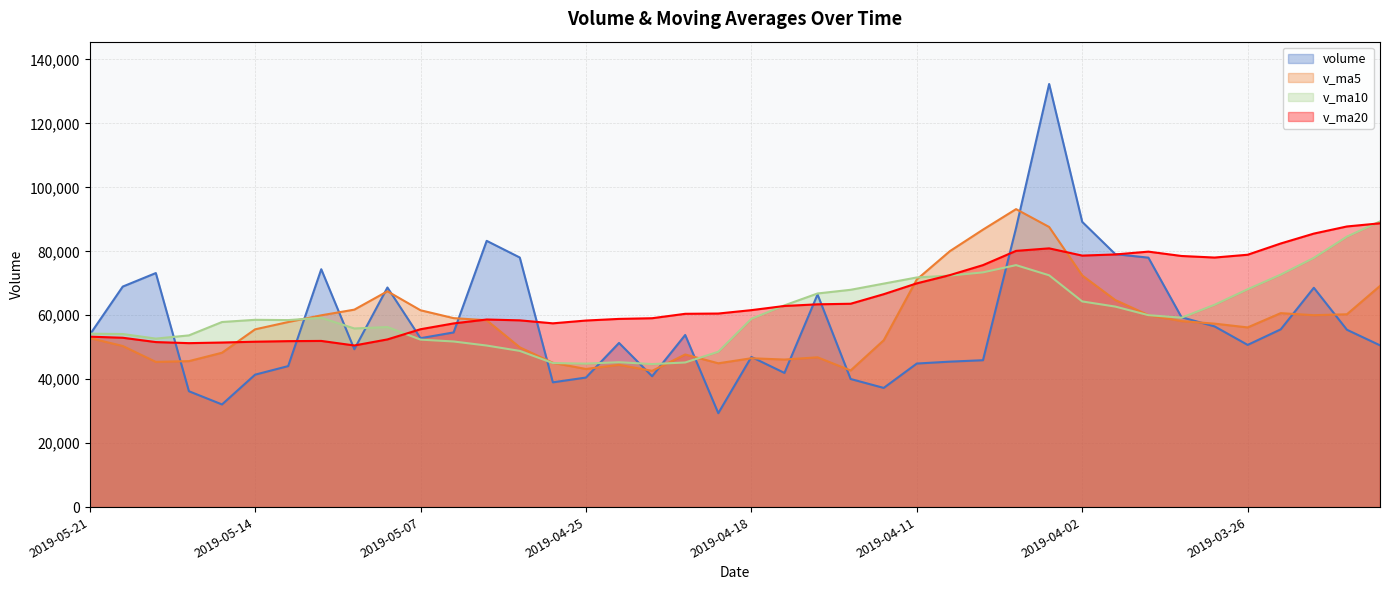

What is the maximum value shown in the chart?

132340.1